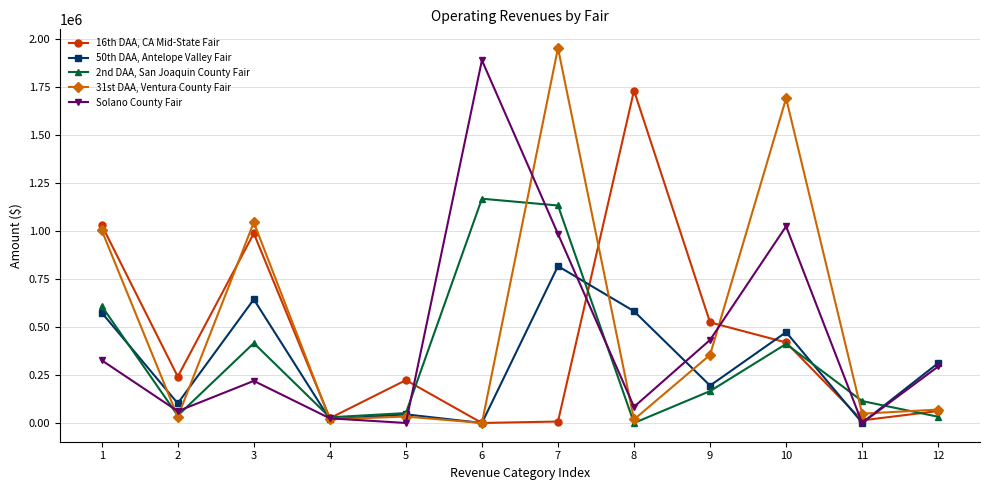

Which category has the lowest value in the 31st DAA, Ventura County Fair series?

6